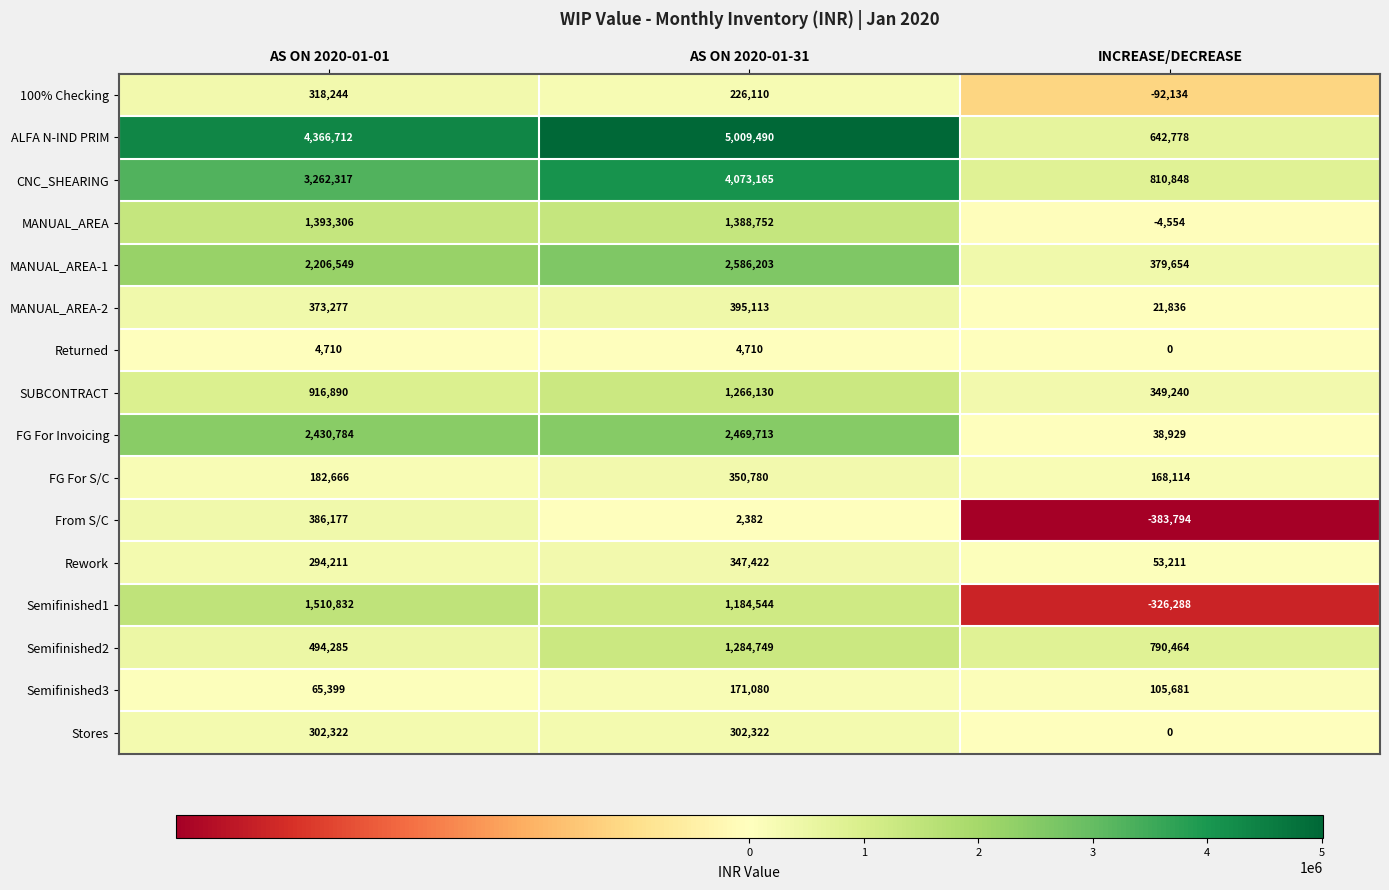

Is the value of SUBCONTRACT at INCREASE/DECREASE greater than the value of Semifinished1 at AS ON 2020-01-31?

No